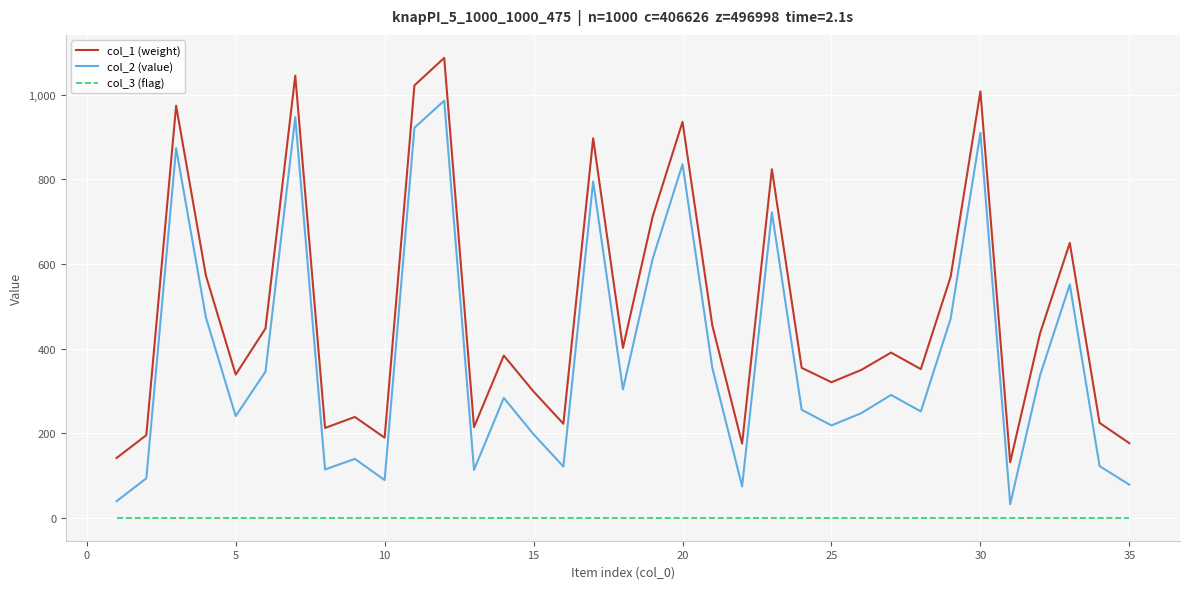

Which series has the largest total across all categories?

col_1 (weight)